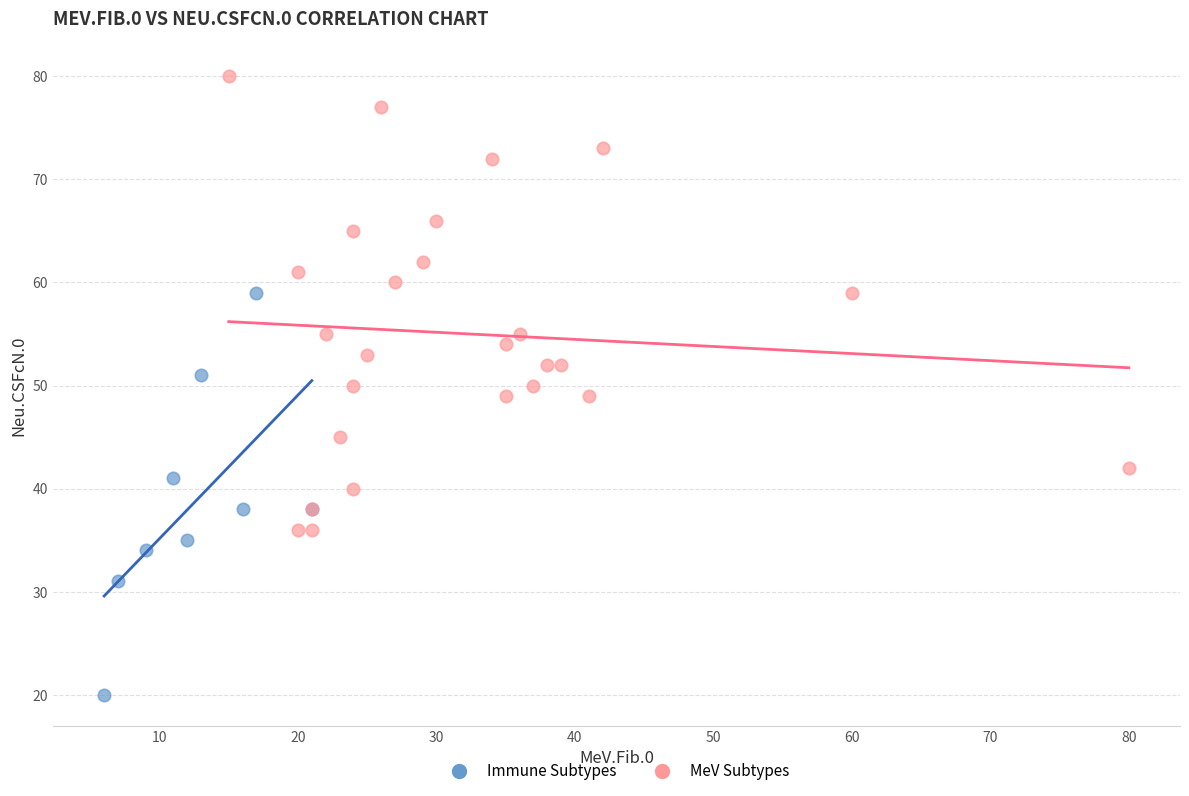

Which series contains the highest Y value?

MeV Subtypes